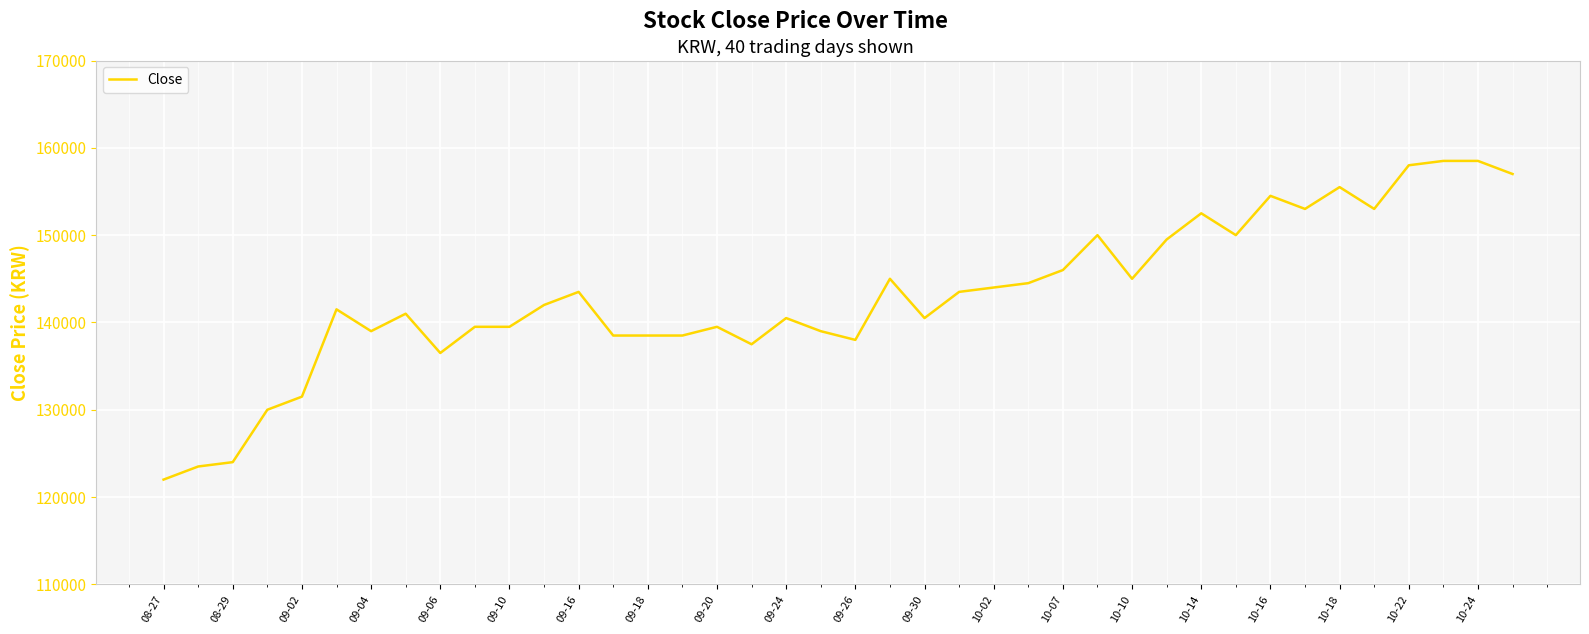

What is the maximum value shown in the chart?

158500